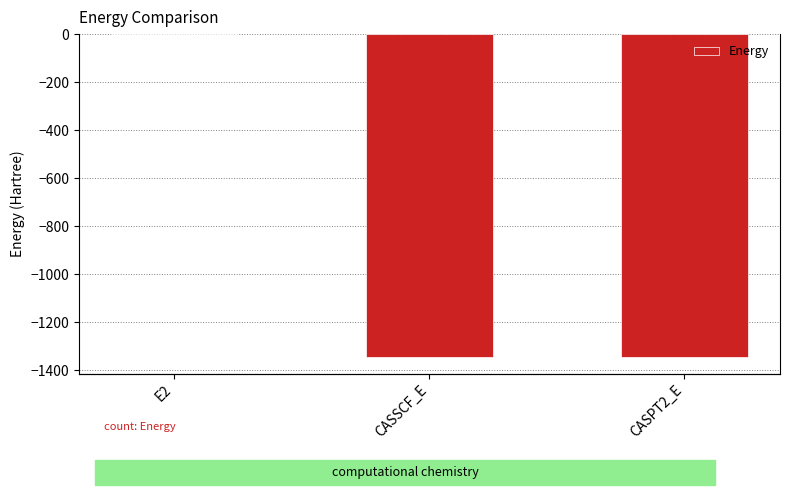

List the labels in order of value, smallest first.

CASPT2_E, CASSCF_E, E2